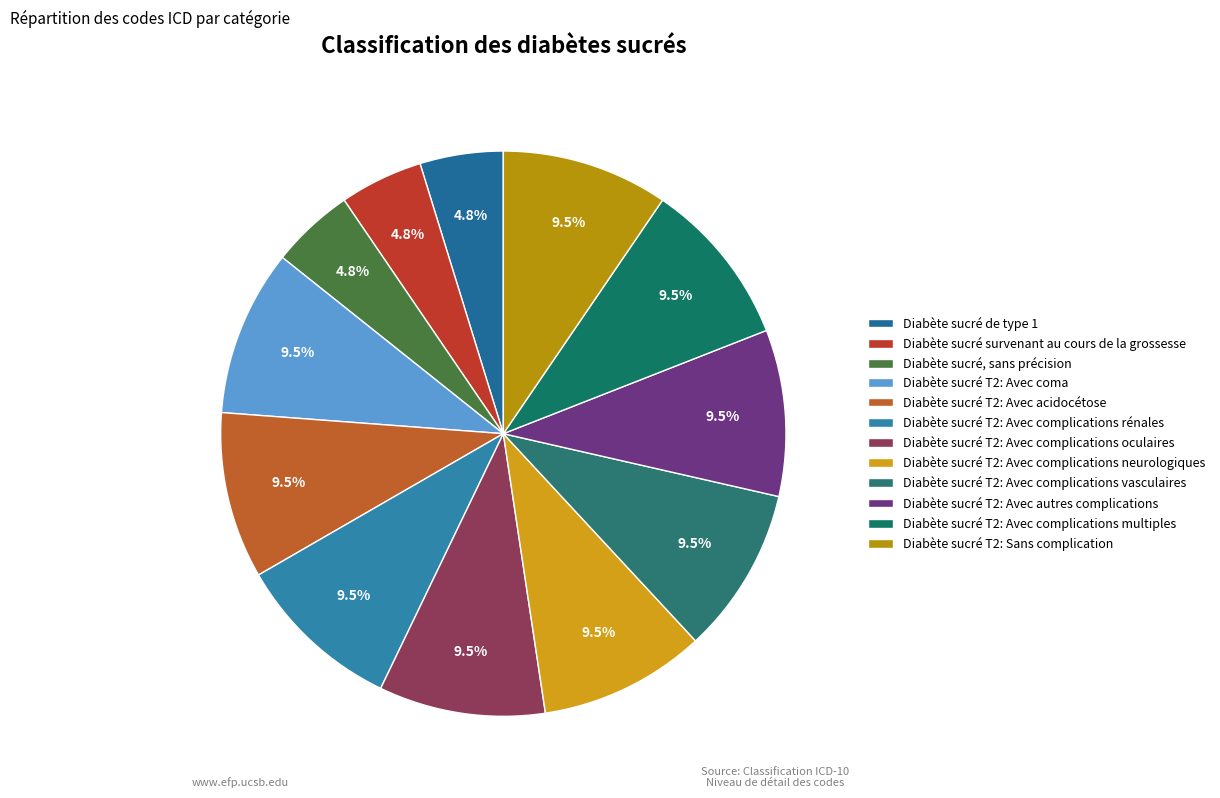

Rank the categories by value from highest to lowest.

Diabète sucré T2: Avec coma, Diabète sucré T2: Avec acidocétose, Diabète sucré T2: Avec complications rénales, Diabète sucré T2: Avec complications oculaires, Diabète sucré T2: Avec complications neurologiques, Diabète sucré T2: Avec complications vasculaires, Diabète sucré T2: Avec autres complications, Diabète sucré T2: Avec complications multiples, Diabète sucré T2: Sans complication, Diabète sucré de type 1, Diabète sucré survenant au cours de la grossesse, Diabète sucré, sans précision